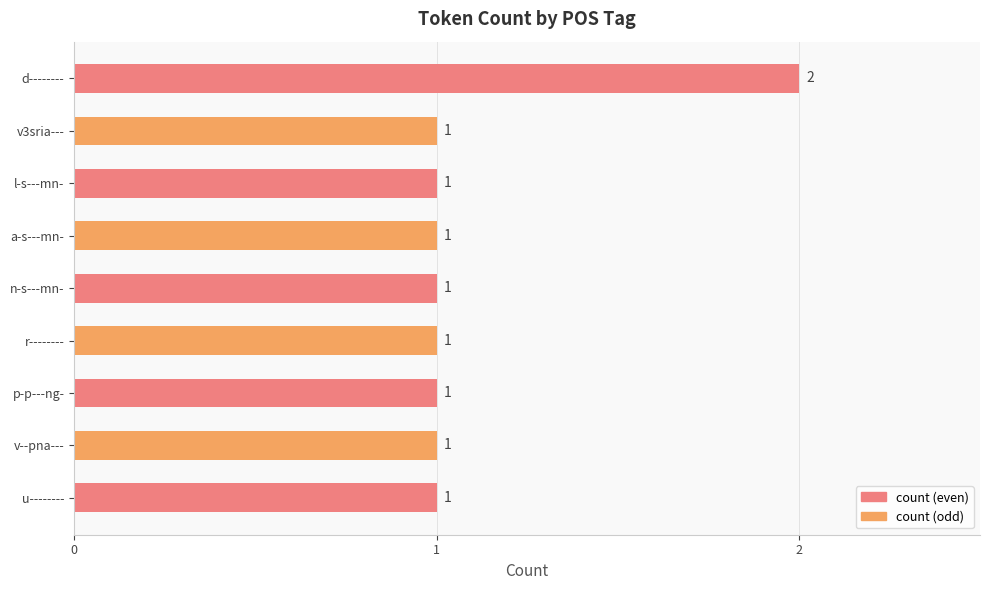

What position from the top is d--------?

1